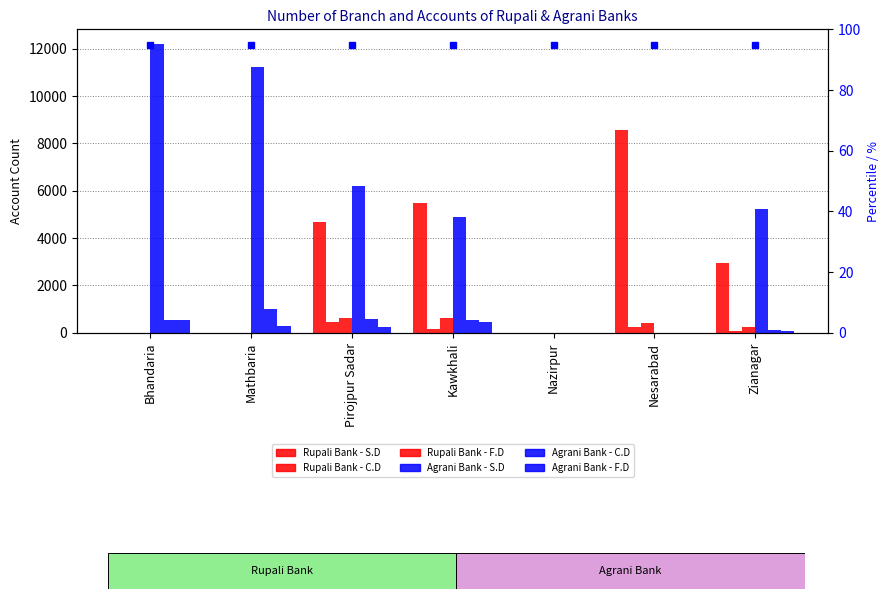

What is the difference between the Agrani Bank - F.D values at Mathbaria and Nazirpur?

274